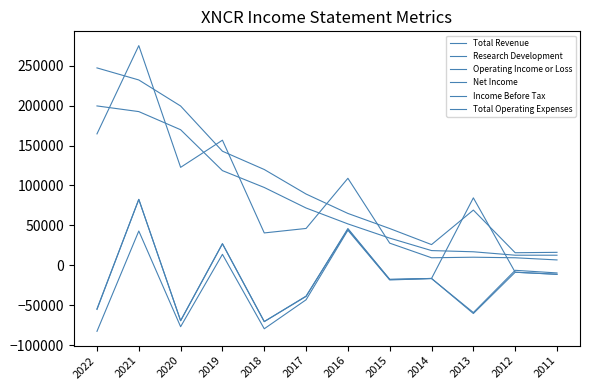

What is the maximum value shown in the chart?

275100